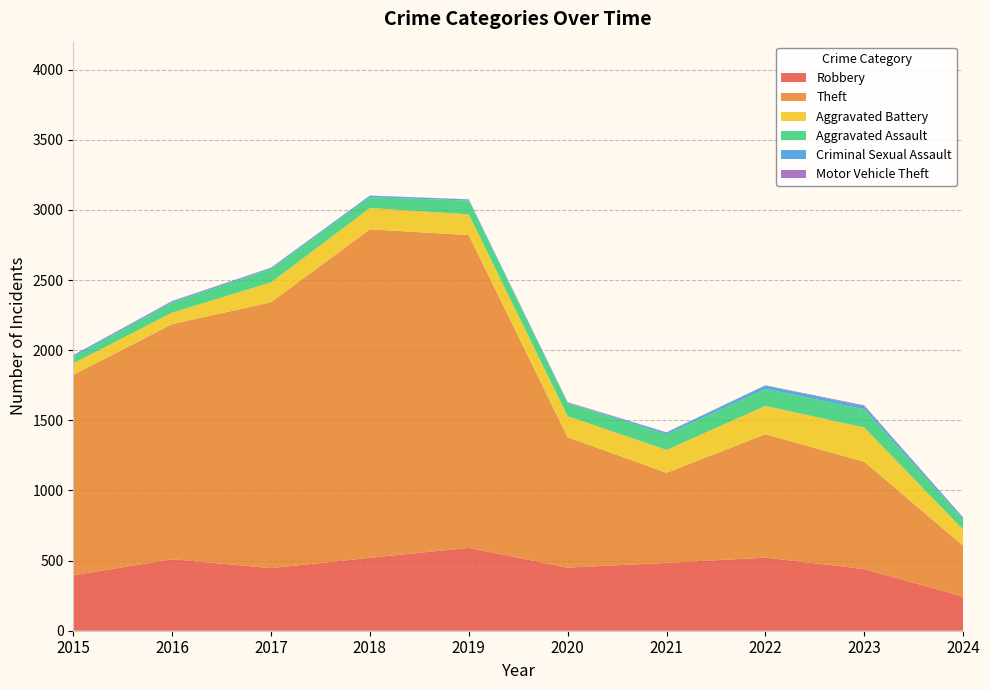

Reading left to right, what are all the values shown in this chart?

Robbery: 395	510	446	520	591	450	484	521	440	243
Theft: 1429	1676	1896	2342	2230	930	642	880	765	363
Aggravated Battery: 82	82	142	152	148	150	163	202	244	115
Aggravated Assault: 46	71	95	77	98	94	110	121	130	72
Criminal Sexual Assault: 12	8	8	11	8	3	14	24	22	13
Motor Vehicle Theft: 1	4	2	1	1	3	2	2	6	2